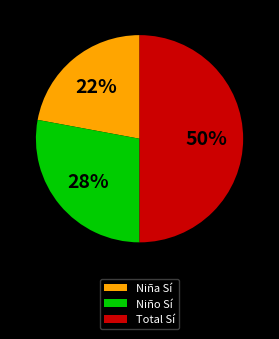

Is Niño Sí the majority of the pie?

No